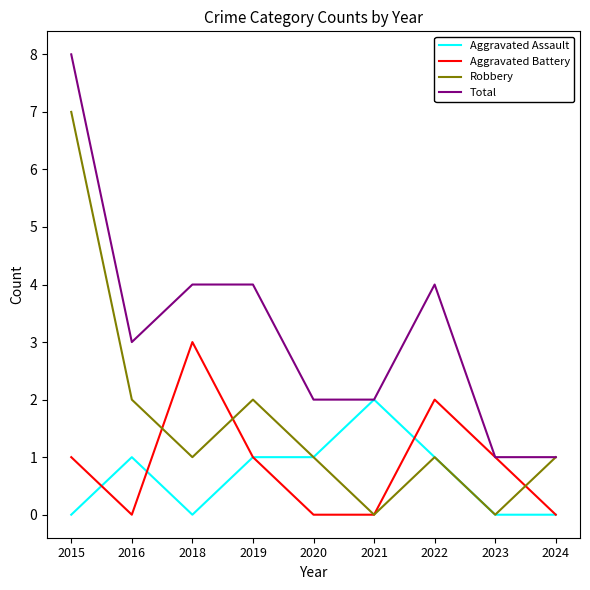

Which series has the largest total across all categories?

Total